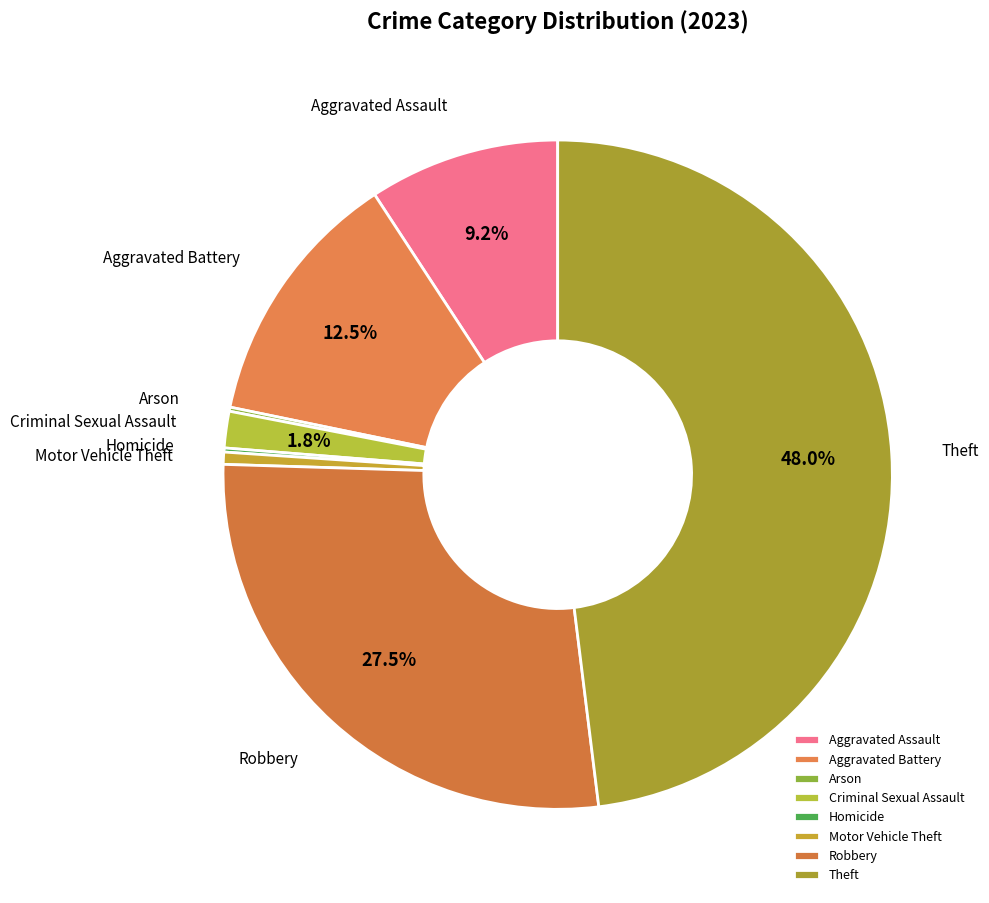

Which category has the biggest portion of the pie?

Theft